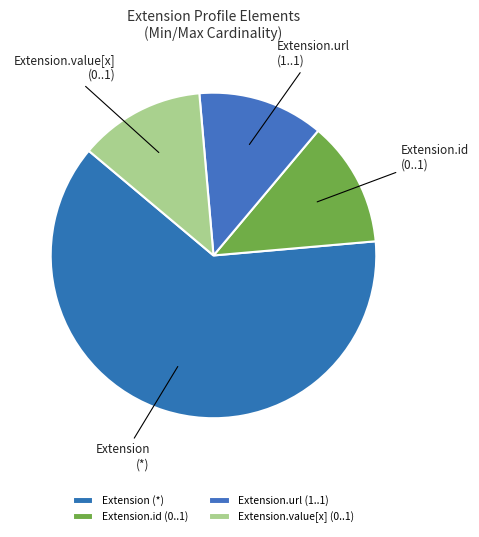

Is it true that Extension (*) is 50% of the pie?

False